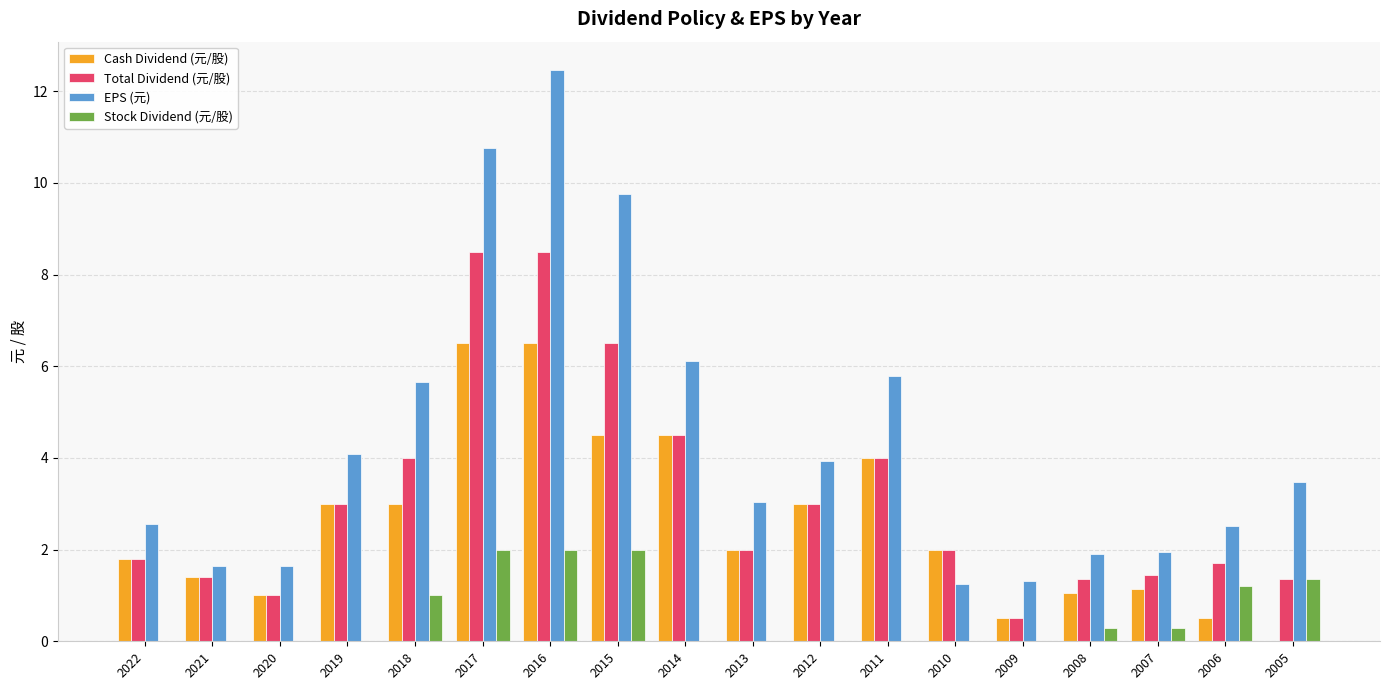

The value of Cash Dividend (元/股) at 2015 is 8.1. True or false?

False